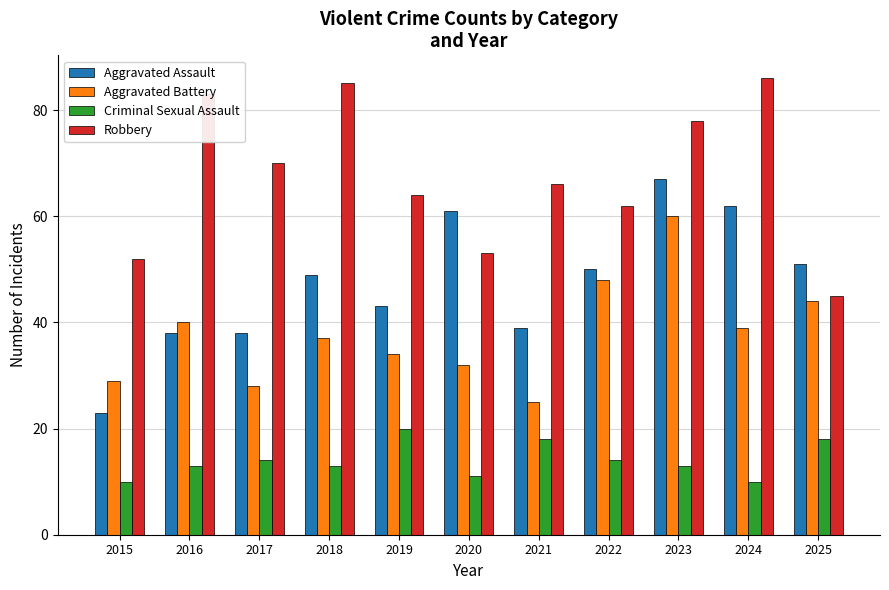

What is the lowest value of the Aggravated Battery series?

25